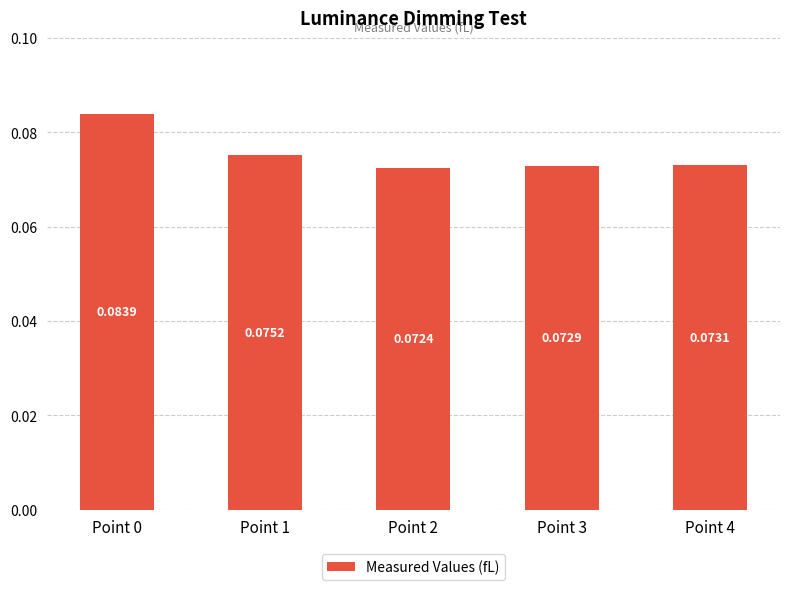

Between Point 2 and Point 1, which is larger?

Point 1